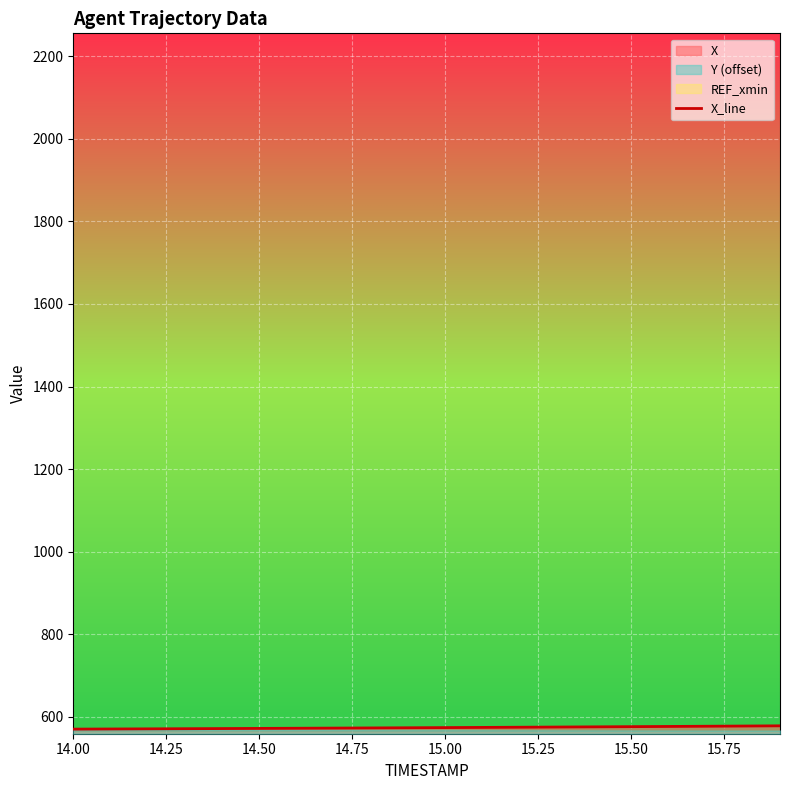

What is the minimum value for X_line?

570.3